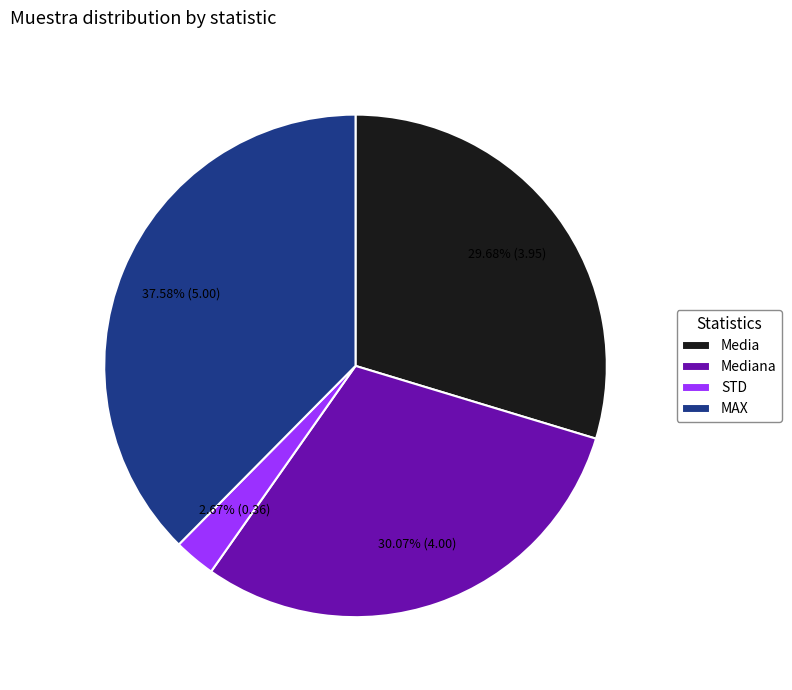

How many slices are in this pie chart?

4